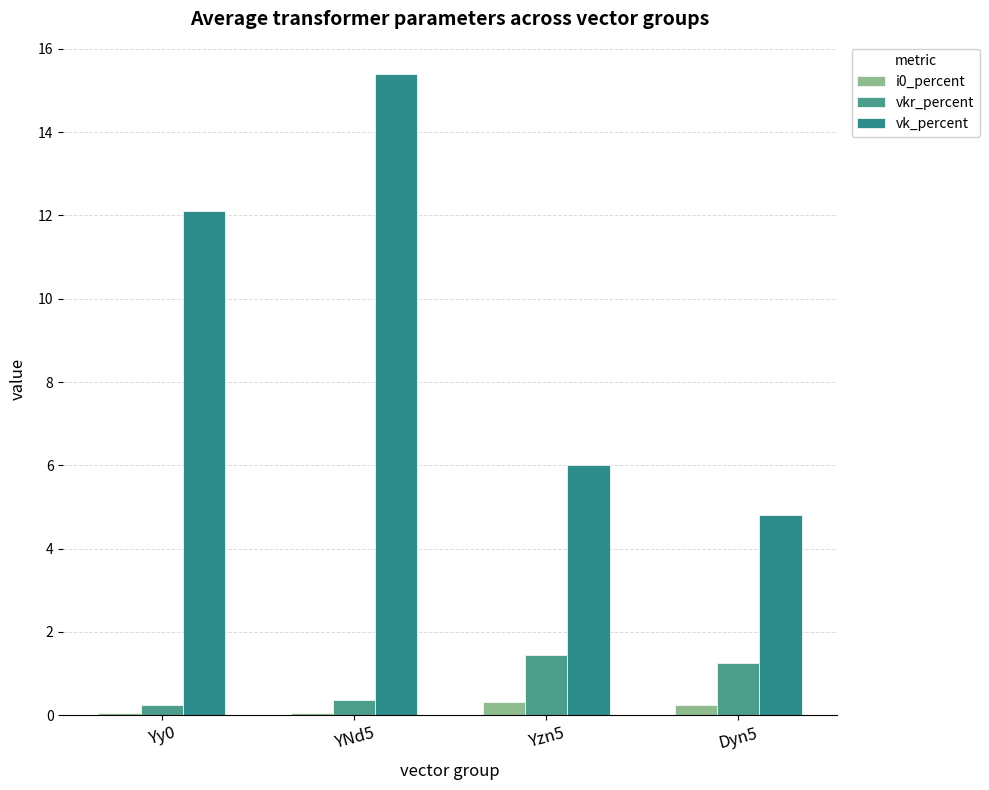

What is the approximate value of i0_percent at Yy0?

0.1